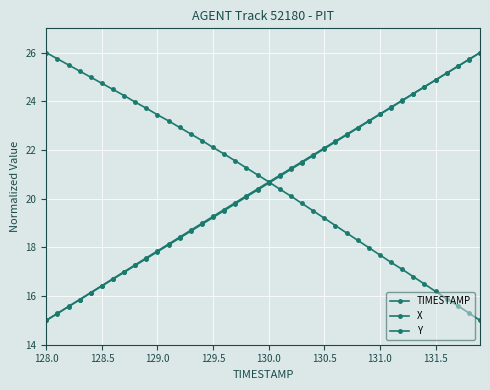

How many values in the Y series exceed 20?

22